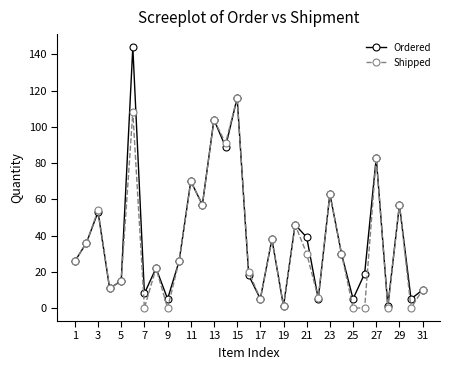

What is the maximum value for Ordered?

144.0